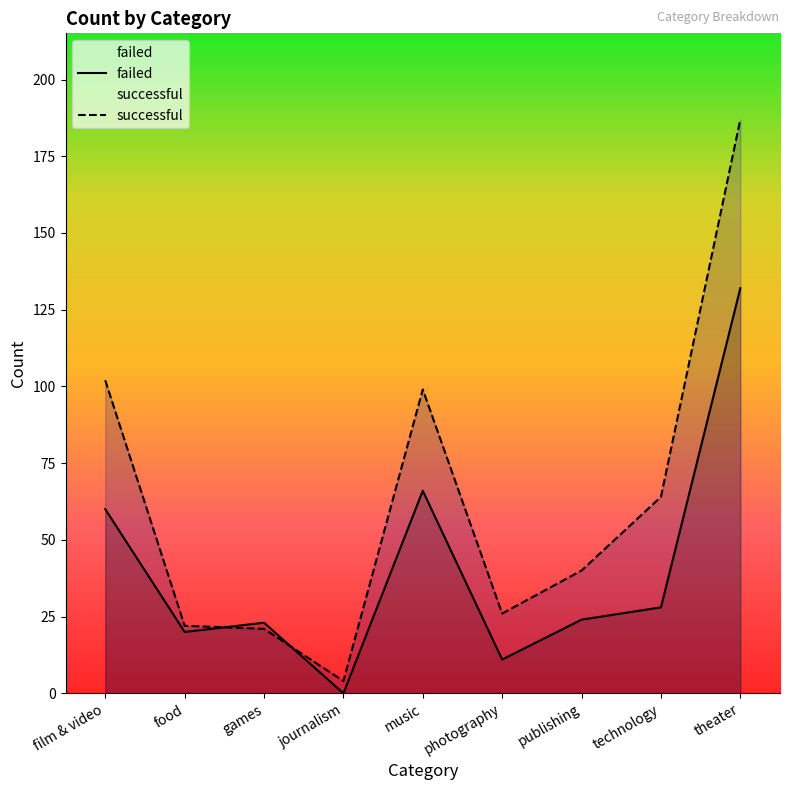

What is the difference between the maximum and minimum values in the successful series?

183